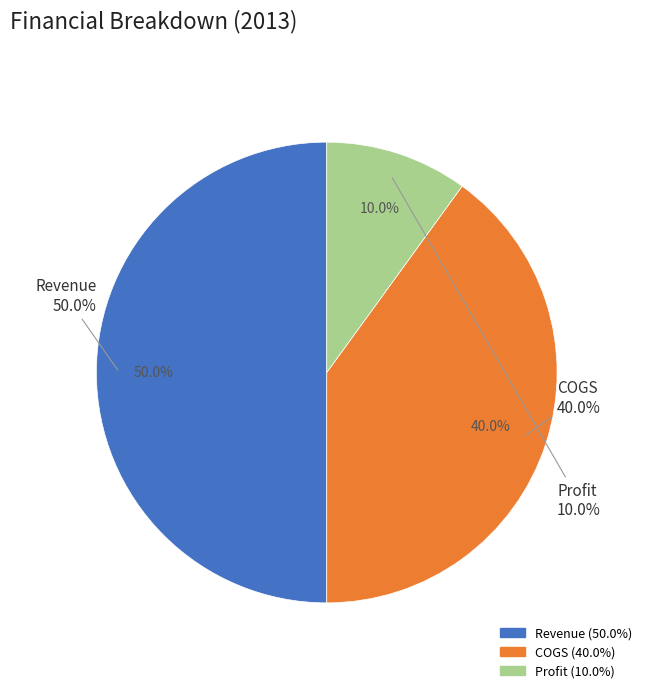

To the nearest percent, what is the difference between the largest and smallest slice percentages?

40%